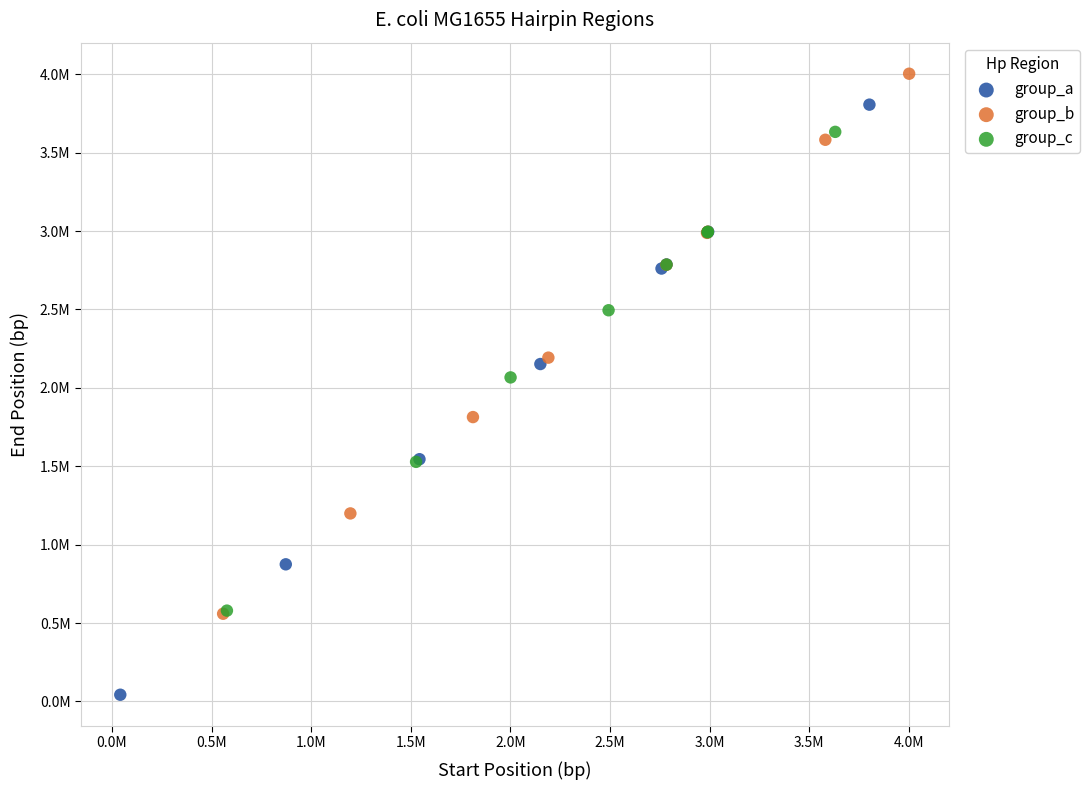

What are all the series names shown in the legend?

group_a, group_b, group_c